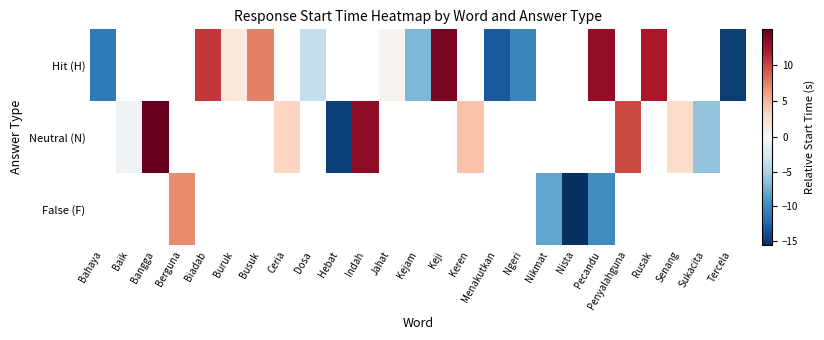

Which label corresponds to the largest value in the chart?

Bangga